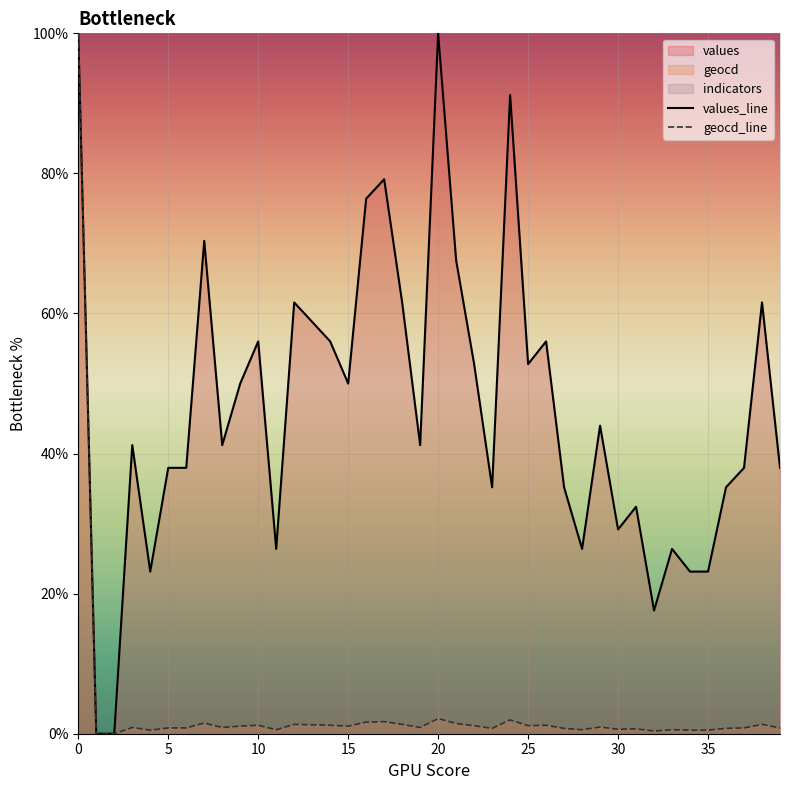

How many values in geocd_line are above zero?

38